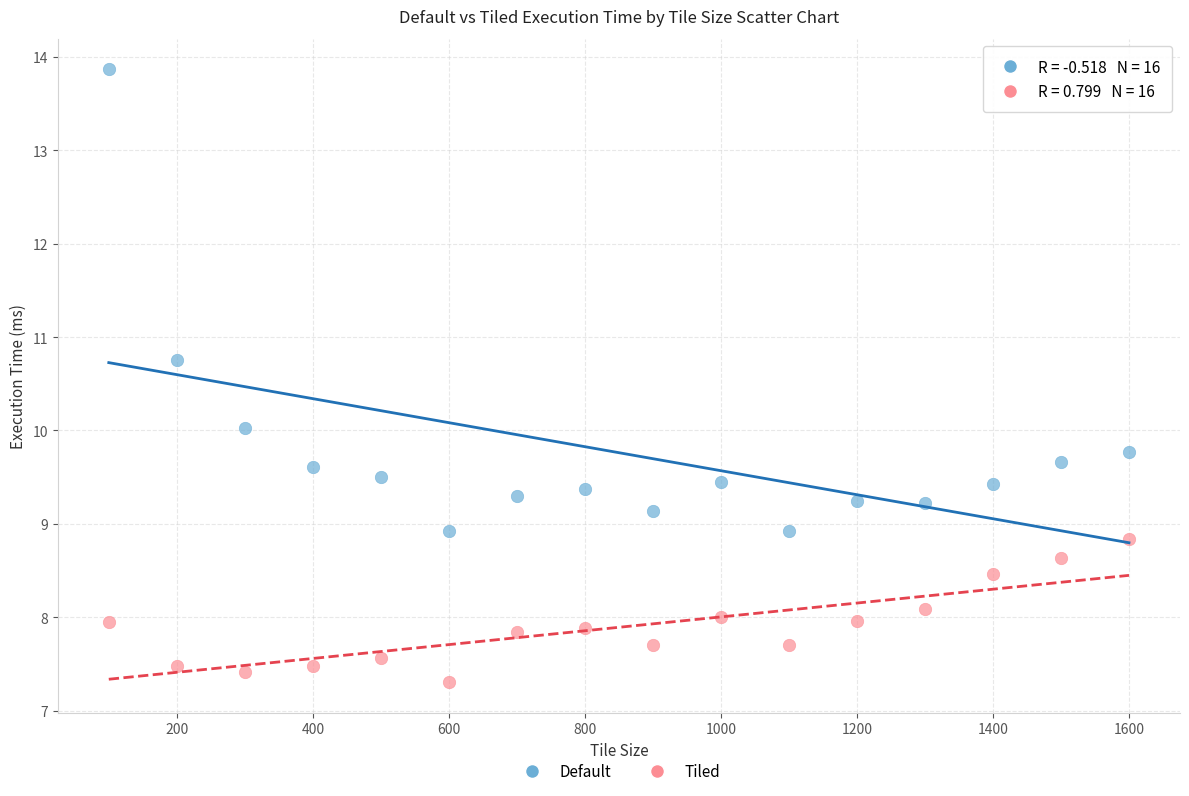

What are all the series names shown in the legend?

Default, Tiled